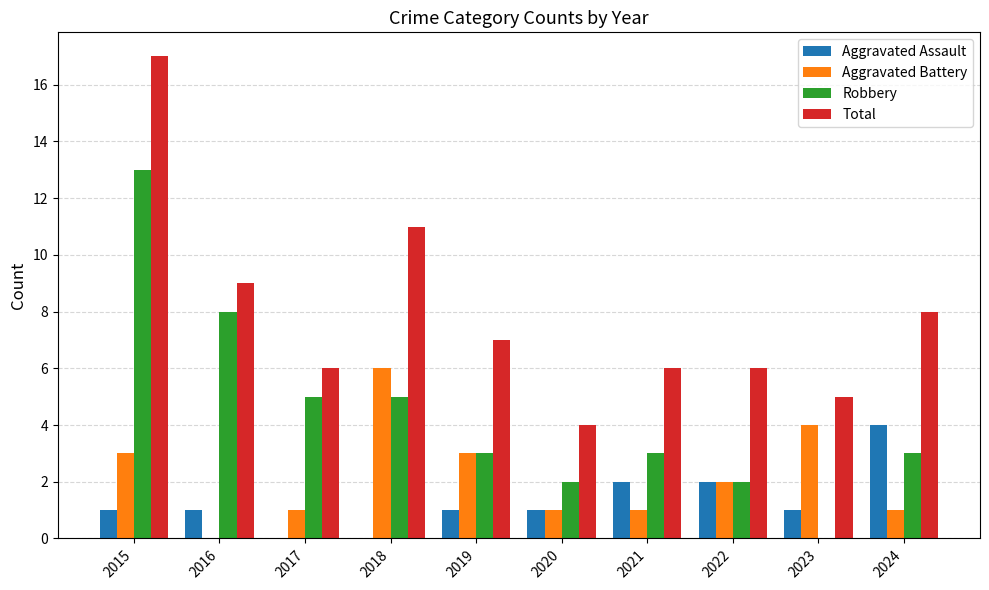

Which series has the largest total across all categories?

Total